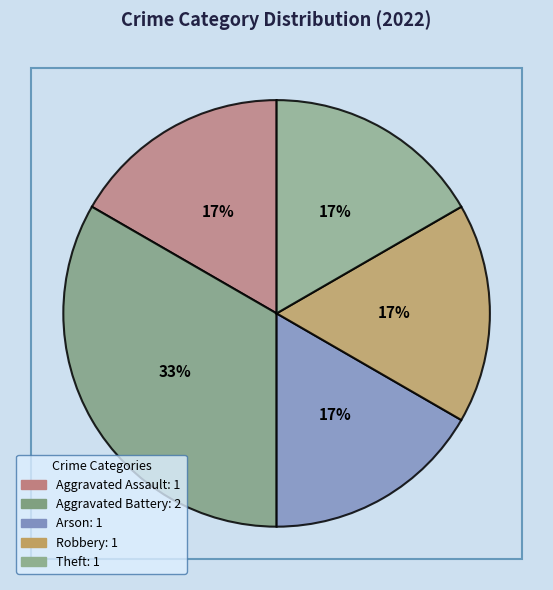

The Aggravated Battery slice represents 33% of the pie. True or false?

True